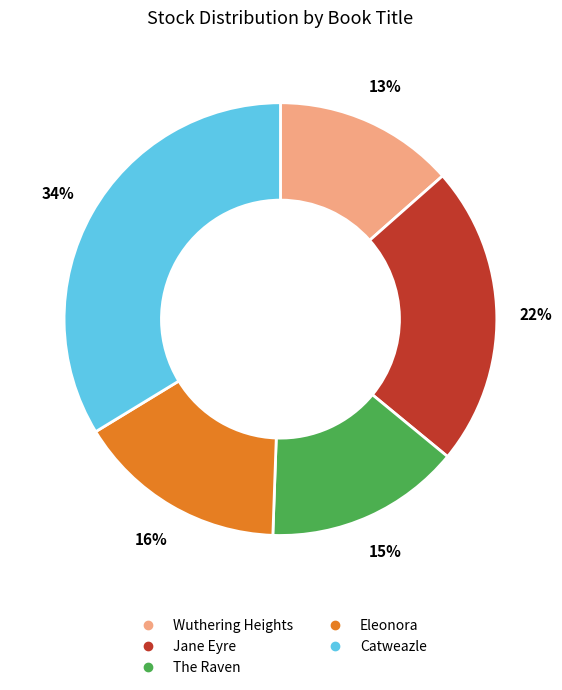

Is The Raven the majority of the pie?

No